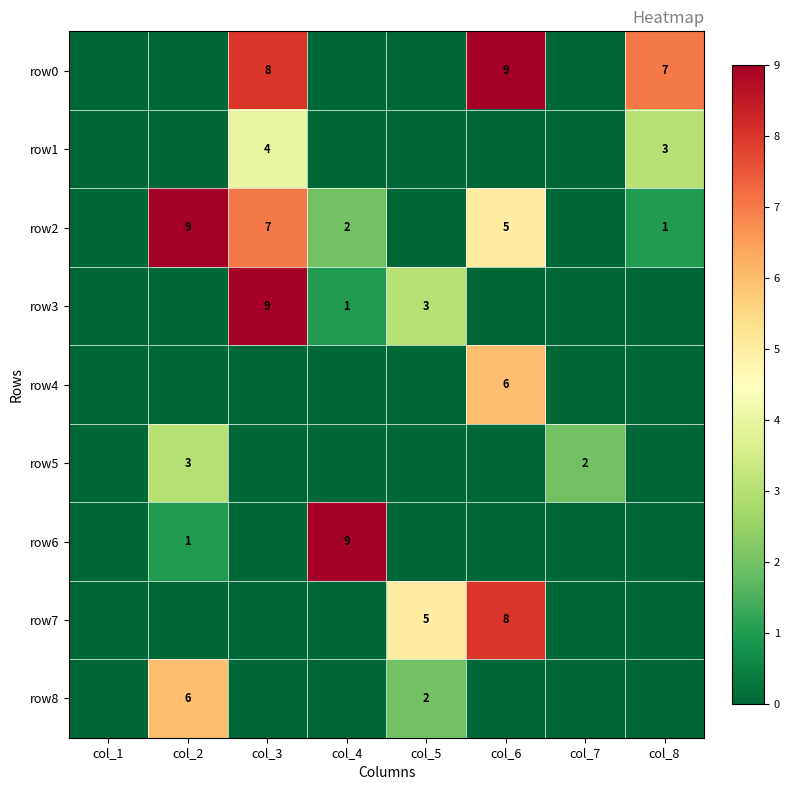

What is the greatest value displayed?

9